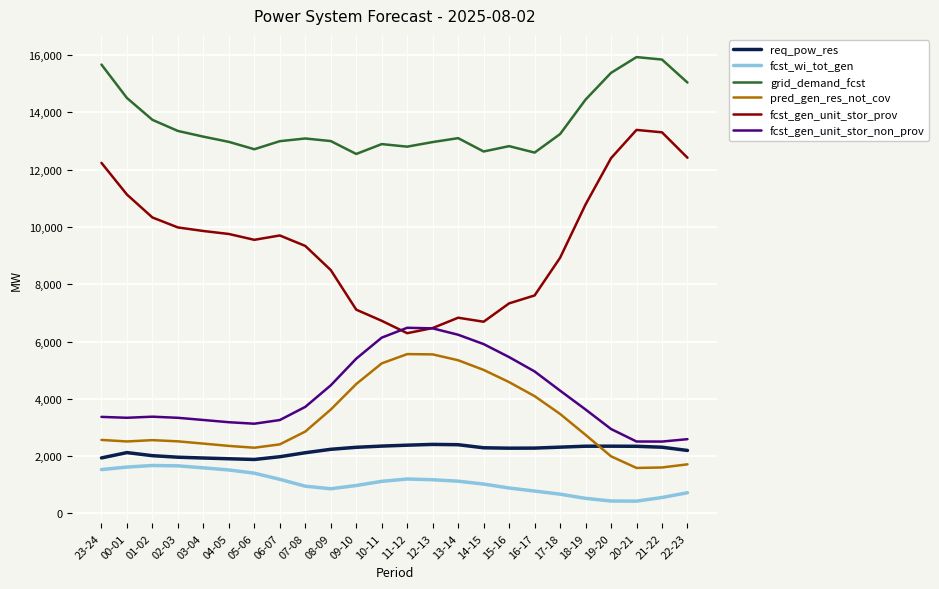

Is the value of fcst_gen_unit_stor_prov at 22-23 greater than the value of req_pow_res at 01-02?

Yes